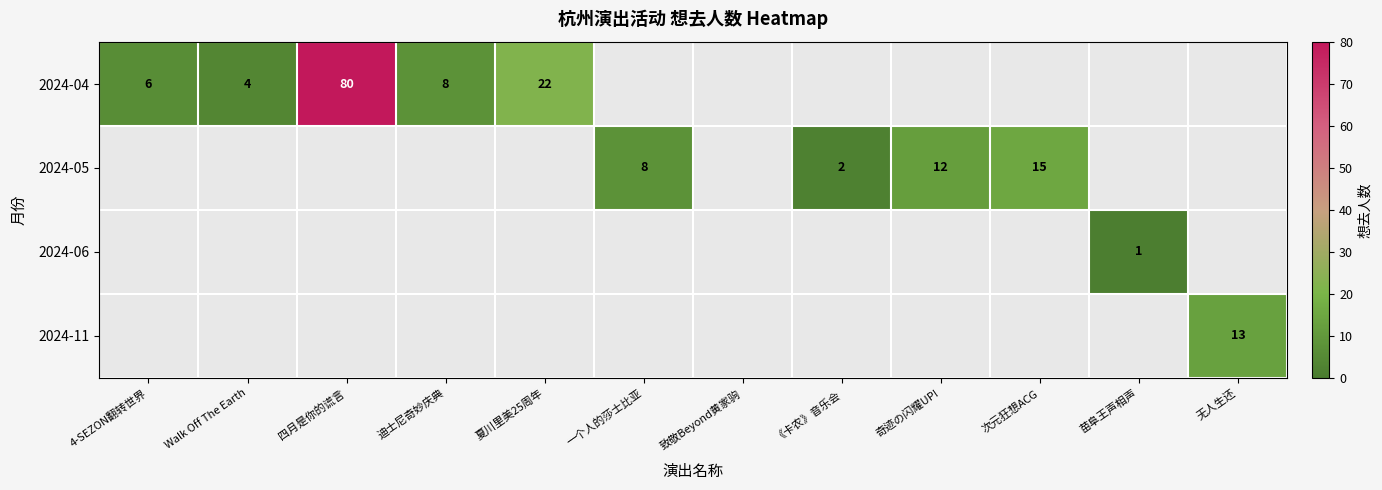

Is it true that 2024-04 equals 4 at 夏川里美25周年?

False